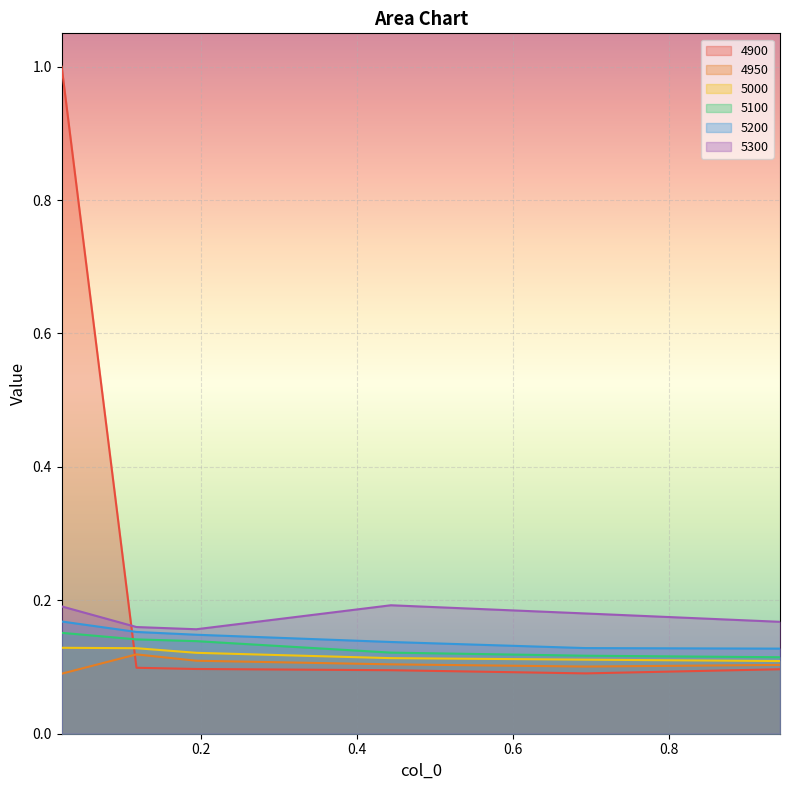

True or false: 5100 and 4900 intersect in this chart.

True